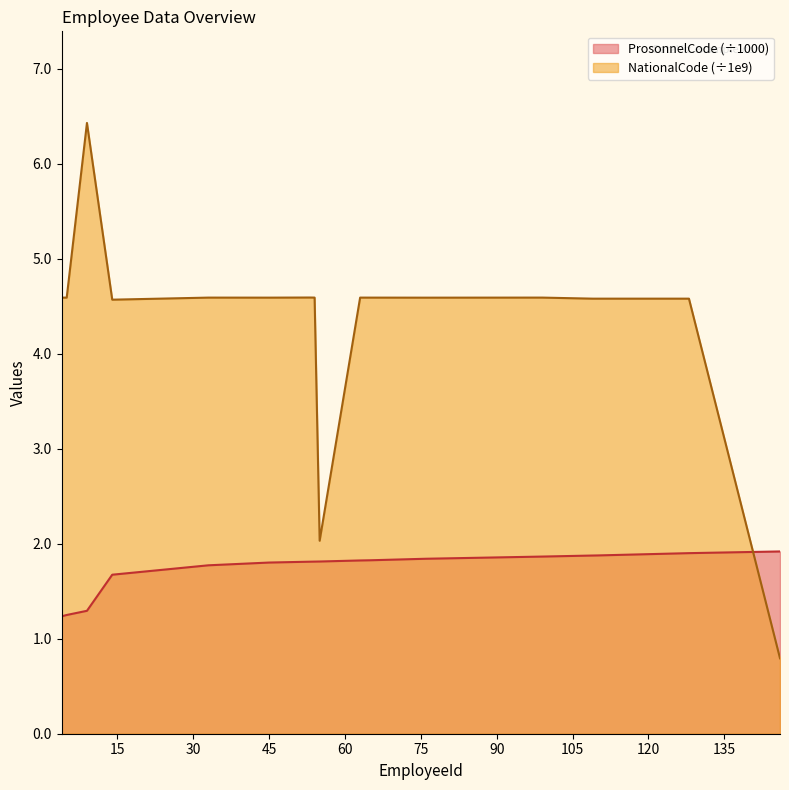

True or false: NationalCode and ProsonnelCode intersect in this chart.

True